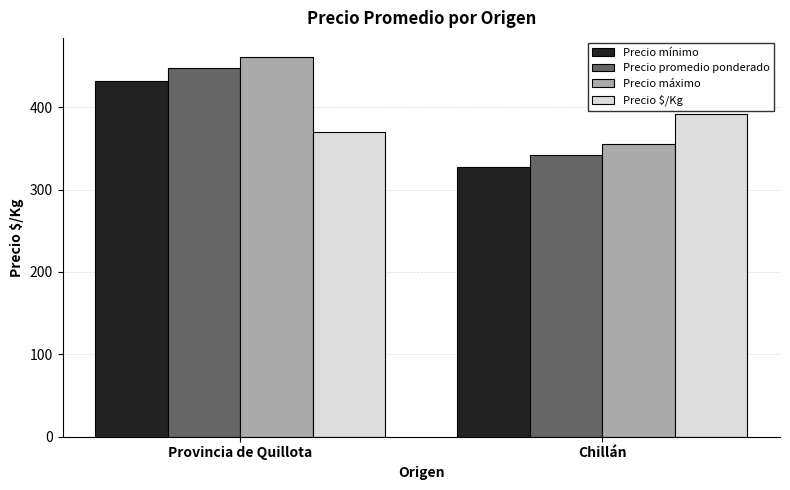

Reading right to left, list all the values displayed in this chart.

Precio mínimo: 327	432
Precio promedio ponderado: 342	448
Precio máximo: 355	461
Precio $/Kg: 392	370